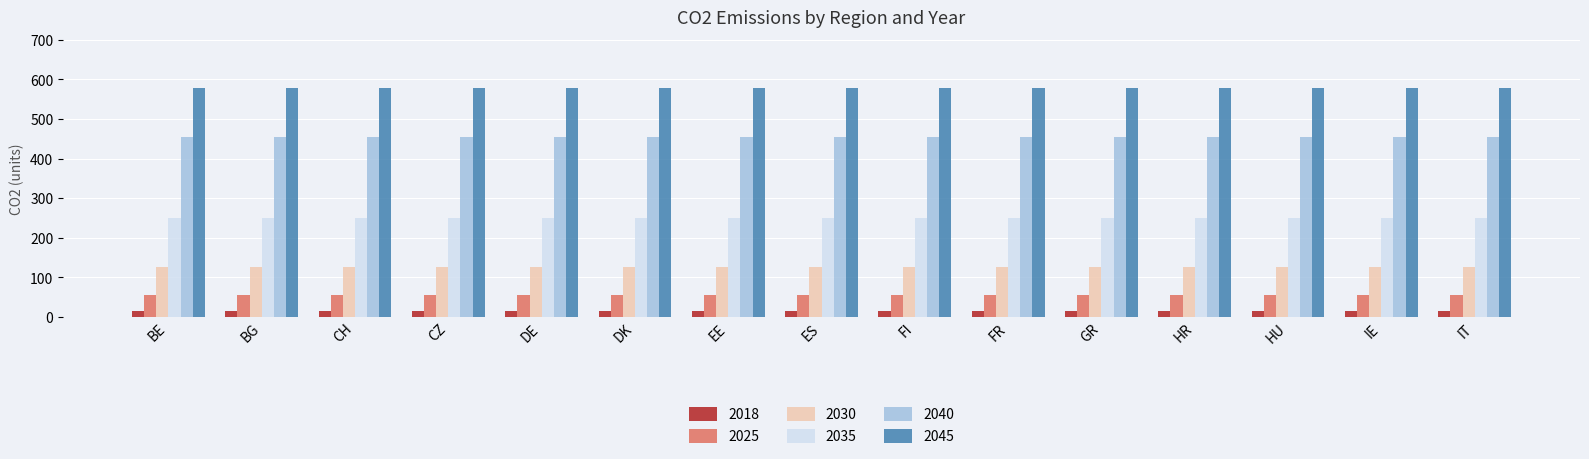

Reading left to right, what are all the values shown in this chart?

2018: BE=15.6	BG=15.6	CH=15.6	CZ=15.6	DE=15.6	DK=15.6	EE=15.6	ES=15.6	FI=15.6	FR=15.6	GR=15.6	HR=15.6	HU=15.6	IE=15.6	IT=15.6
2025: BE=56.0	BG=56.0	CH=56.0	CZ=56.0	DE=56.0	DK=56.0	EE=56.0	ES=56.0	FI=56.0	FR=56.0	GR=56.0	HR=56.0	HU=56.0	IE=56.0	IT=56.0
2030: BE=125.0	BG=125.0	CH=125.0	CZ=125.0	DE=125.0	DK=125.0	EE=125.0	ES=125.0	FI=125.0	FR=125.0	GR=125.0	HR=125.0	HU=125.0	IE=125.0	IT=125.0
2035: BE=250.0	BG=250.0	CH=250.0	CZ=250.0	DE=250.0	DK=250.0	EE=250.0	ES=250.0	FI=250.0	FR=250.0	GR=250.0	HR=250.0	HU=250.0	IE=250.0	IT=250.0
2040: BE=454.0	BG=454.0	CH=454.0	CZ=454.0	DE=454.0	DK=454.0	EE=454.0	ES=454.0	FI=454.0	FR=454.0	GR=454.0	HR=454.0	HU=454.0	IE=454.0	IT=454.0
2045: BE=579.0	BG=579.0	CH=579.0	CZ=579.0	DE=579.0	DK=579.0	EE=579.0	ES=579.0	FI=579.0	FR=579.0	GR=579.0	HR=579.0	HU=579.0	IE=579.0	IT=579.0